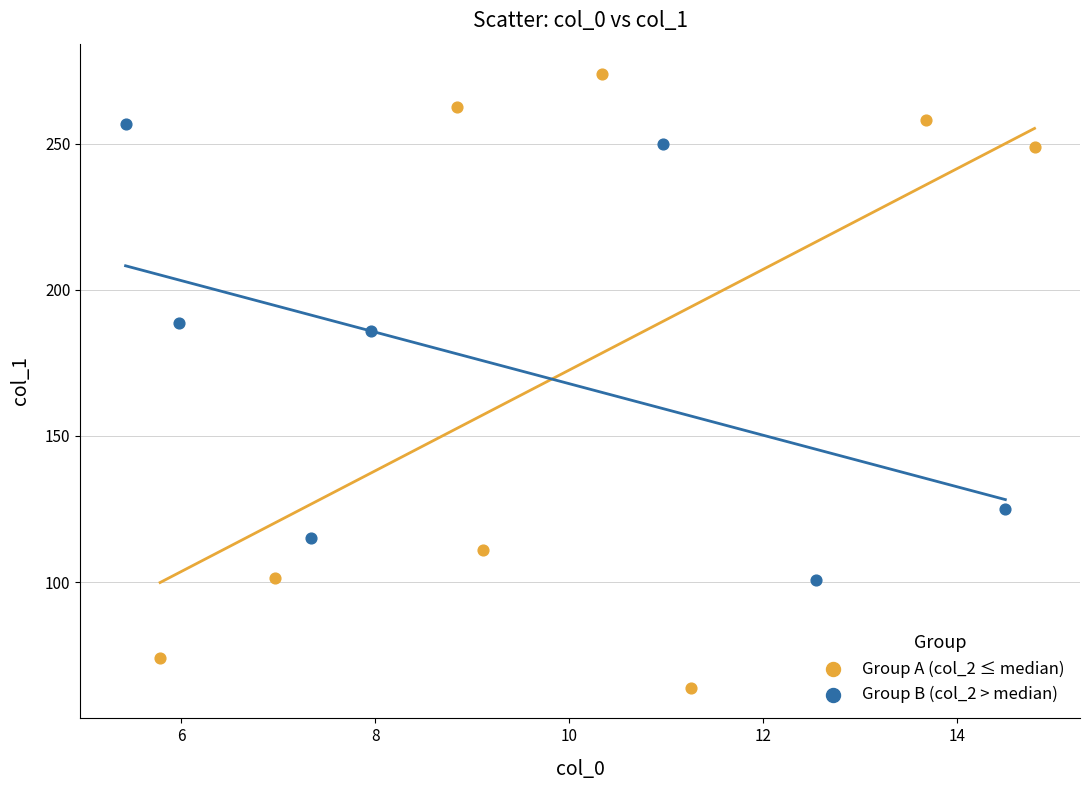

Which series reaches the minimum Y coordinate?

Group A (col_2 ≤ median)